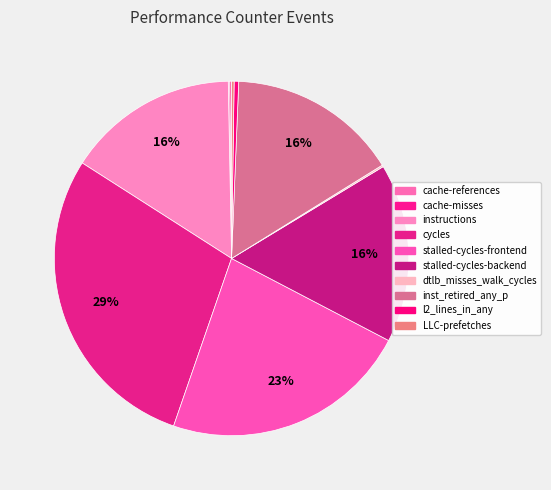

To the nearest percent, what is the difference between the instructions and LLC-prefetches slice percentages?

15%